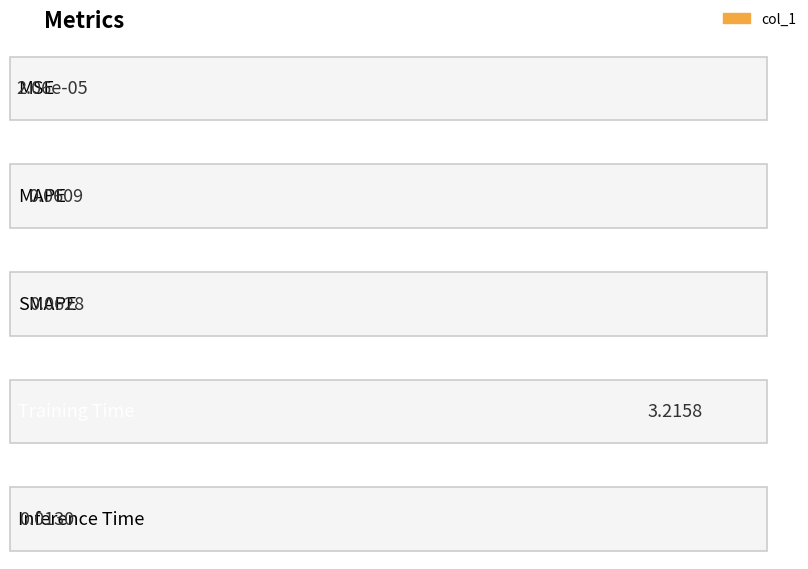

What position from the left is MAPE?

2